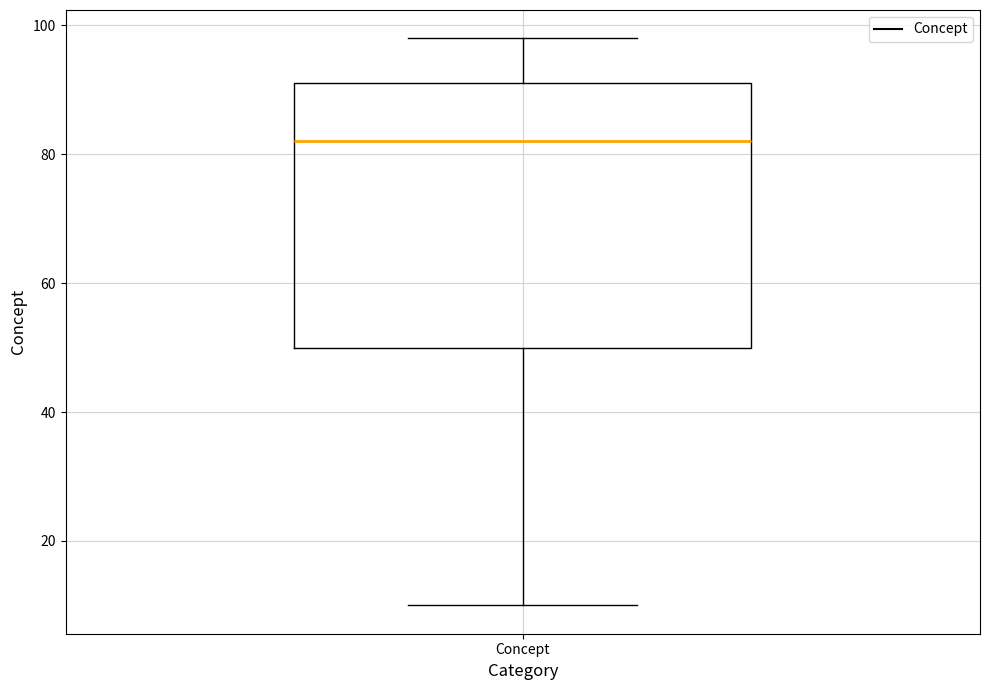

Transcribe this box plot: give where the median line is, the range the box spans, and where the two whiskers end, as read against the y-axis. The values are not printed on the chart, so give them approximately, as read against the axis.

median 82, box 50 to 92, whiskers 10 to 98